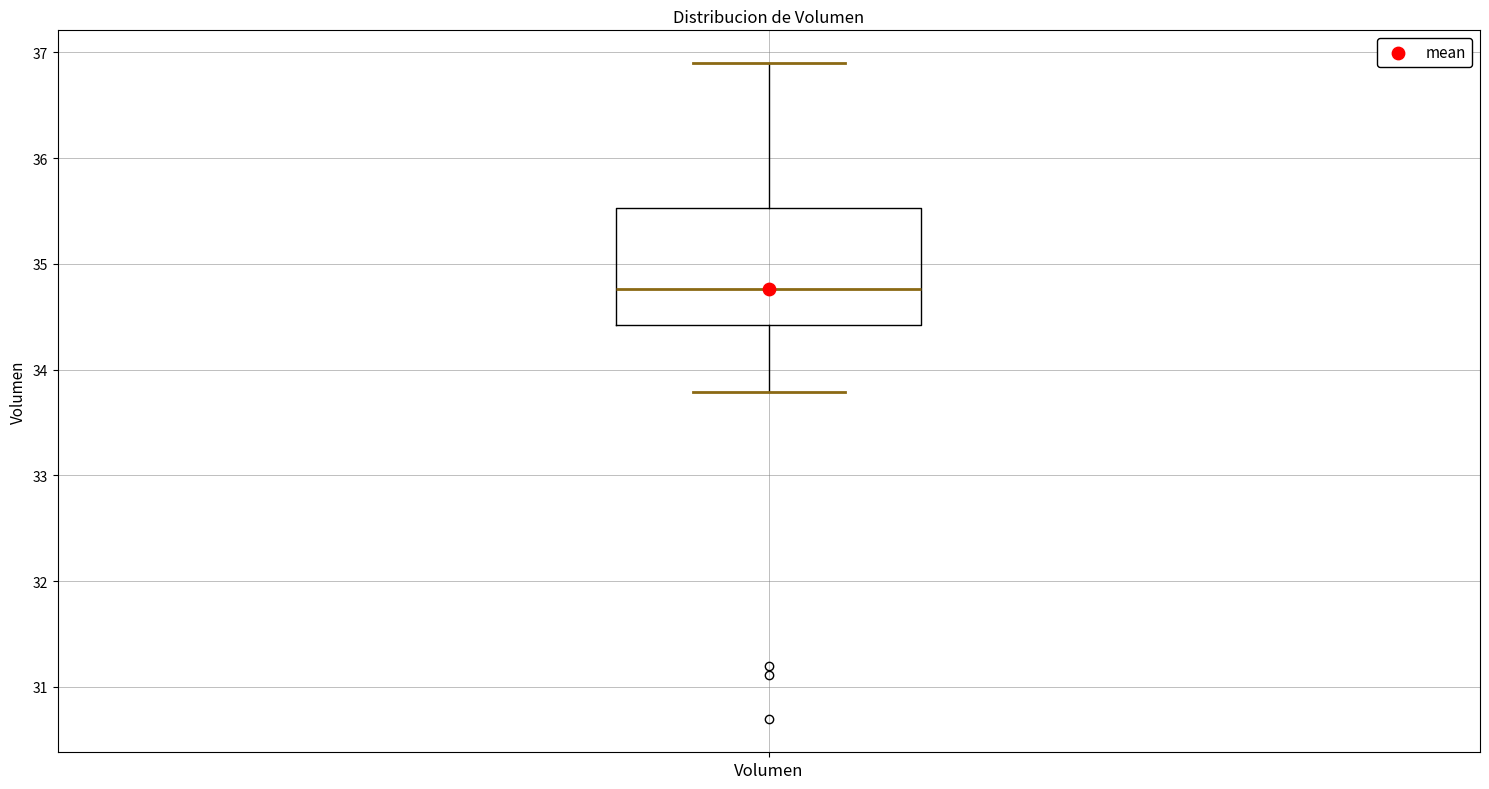

Transcribe this box plot: give where the median line is, the range the box spans, and where the two whiskers end, as read against the y-axis. The values are not printed on the chart, so give them approximately, as read against the axis.

median 34.8, box 34.4 to 35.5, whiskers 33.8 to 36.9